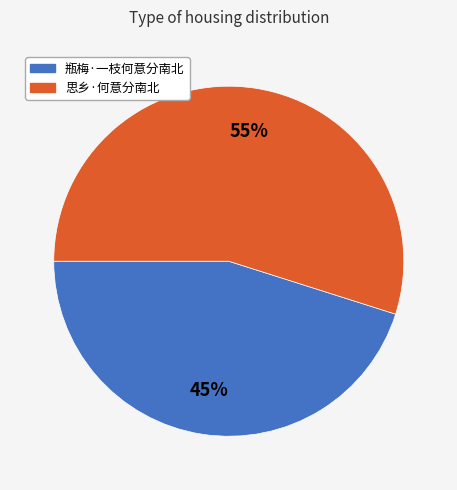

Between 瓶梅·一枝何意分南北 and 思乡·何意分南北, which is larger?

思乡·何意分南北